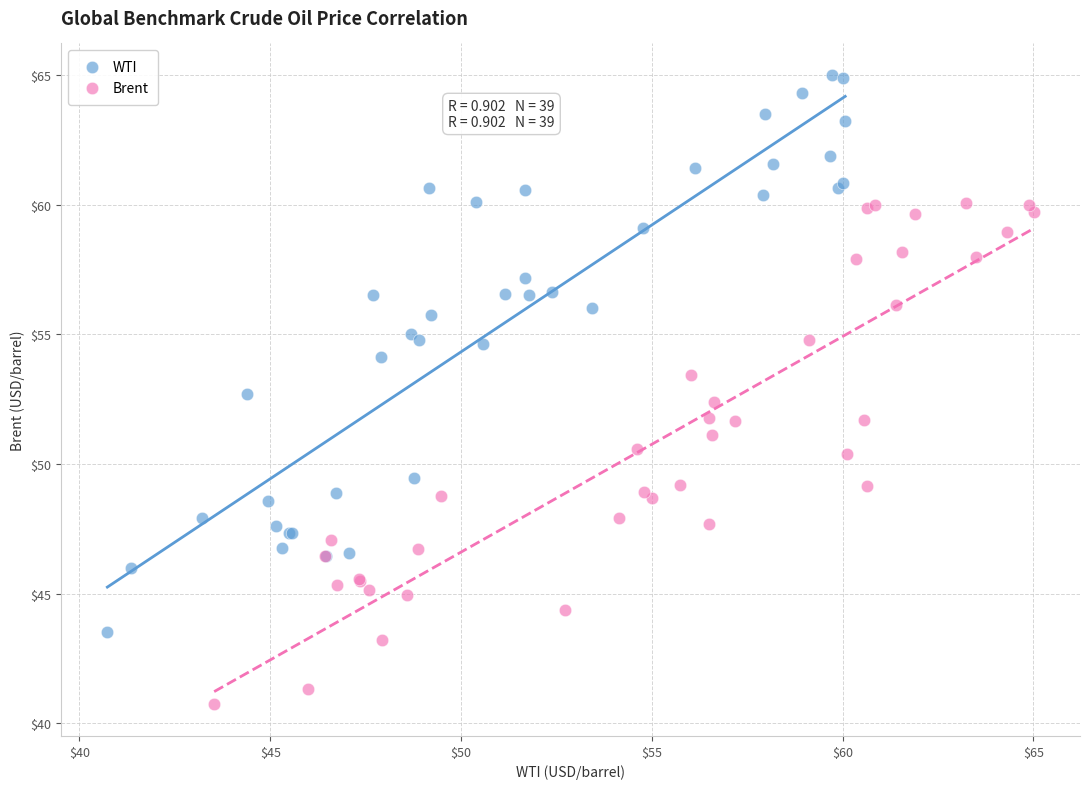

Which series contains the highest Y value?

WTI